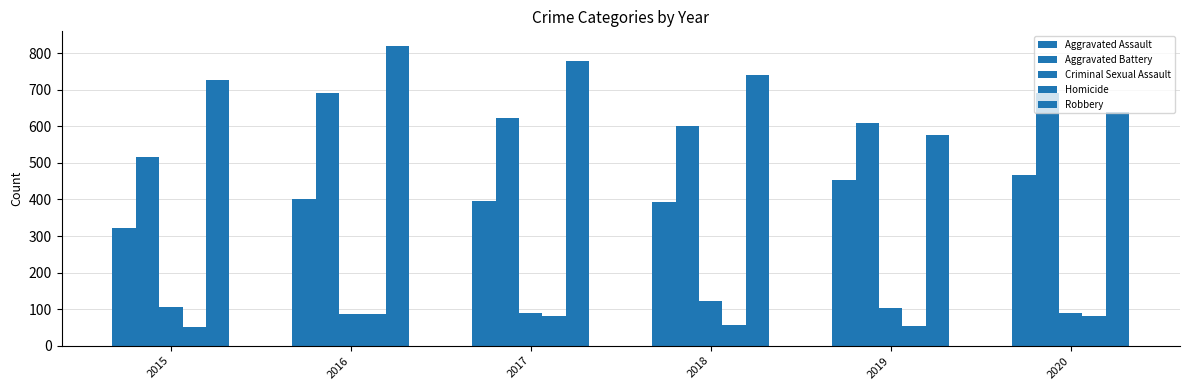

How many series are shown in this chart?

5